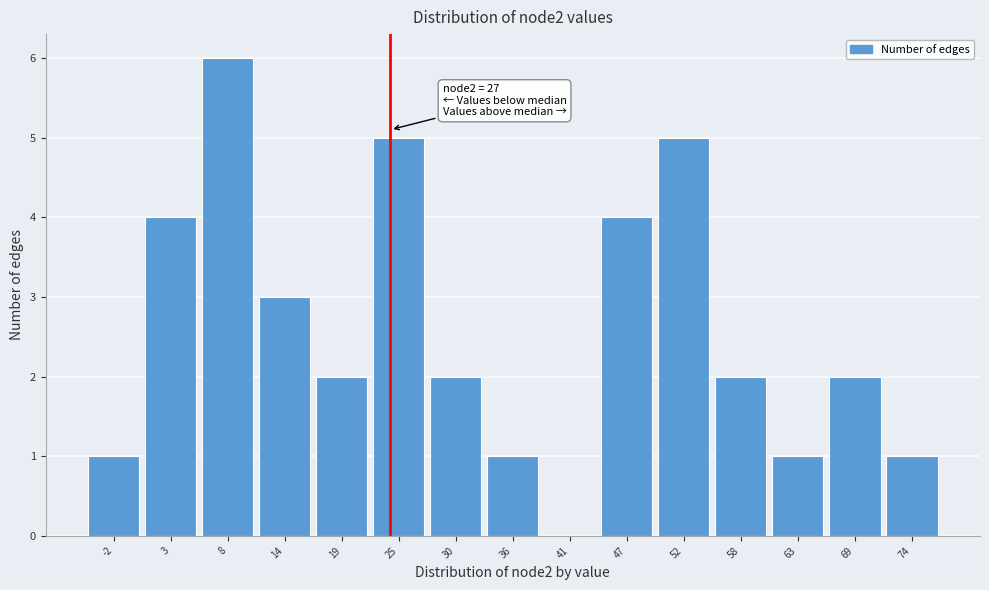

Reading right to left, extract all data points from this chart.

74=1	69=2	63=1	58=2	52=5	47=4	41=0	36=1	30=2	25=5	19=2	14=3	8=6	3=4	-2=1